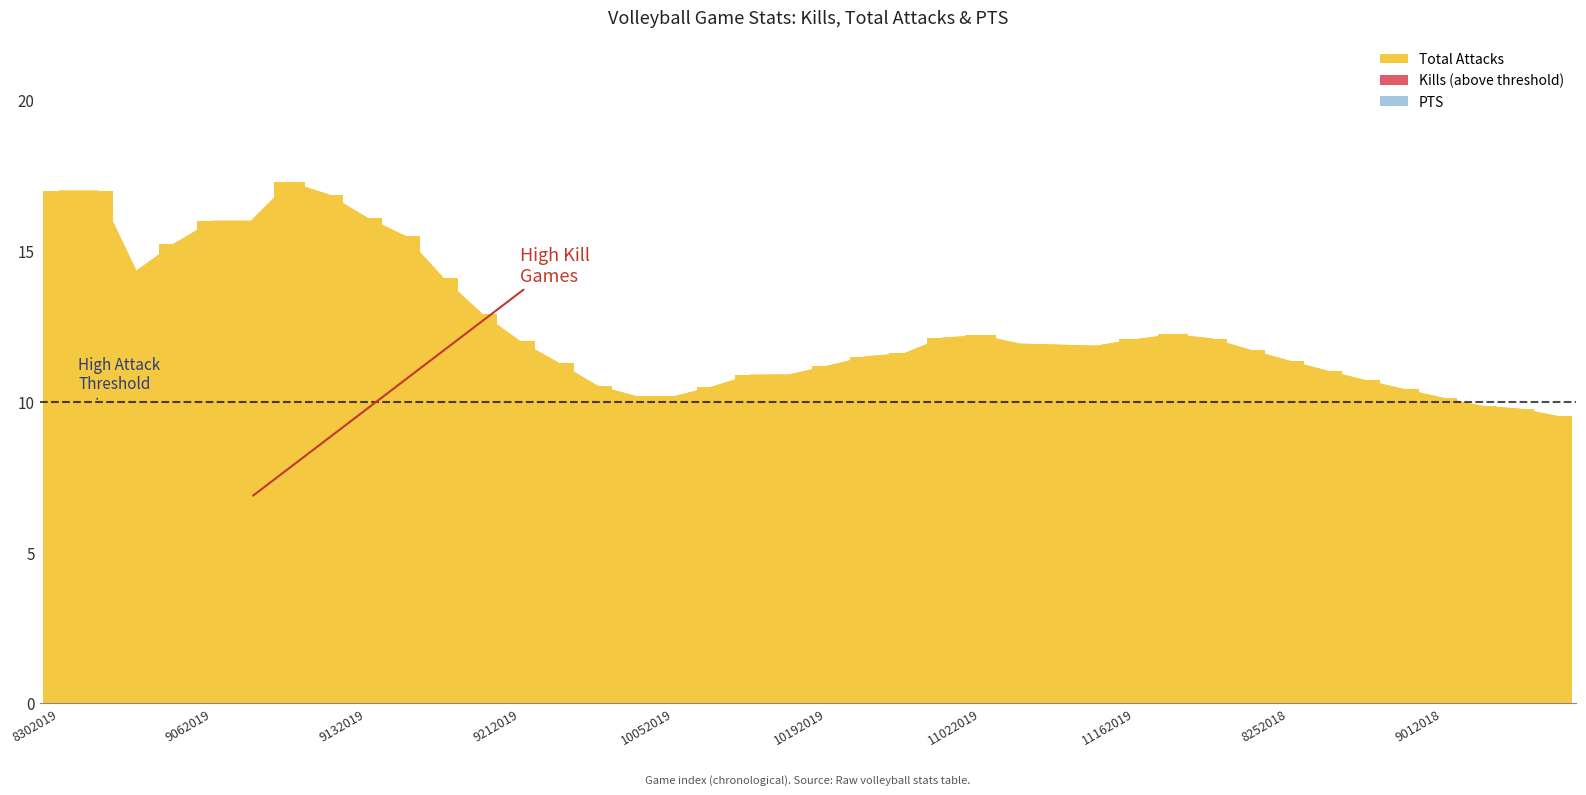

True or false: the data shows 13.0 at 25.

False